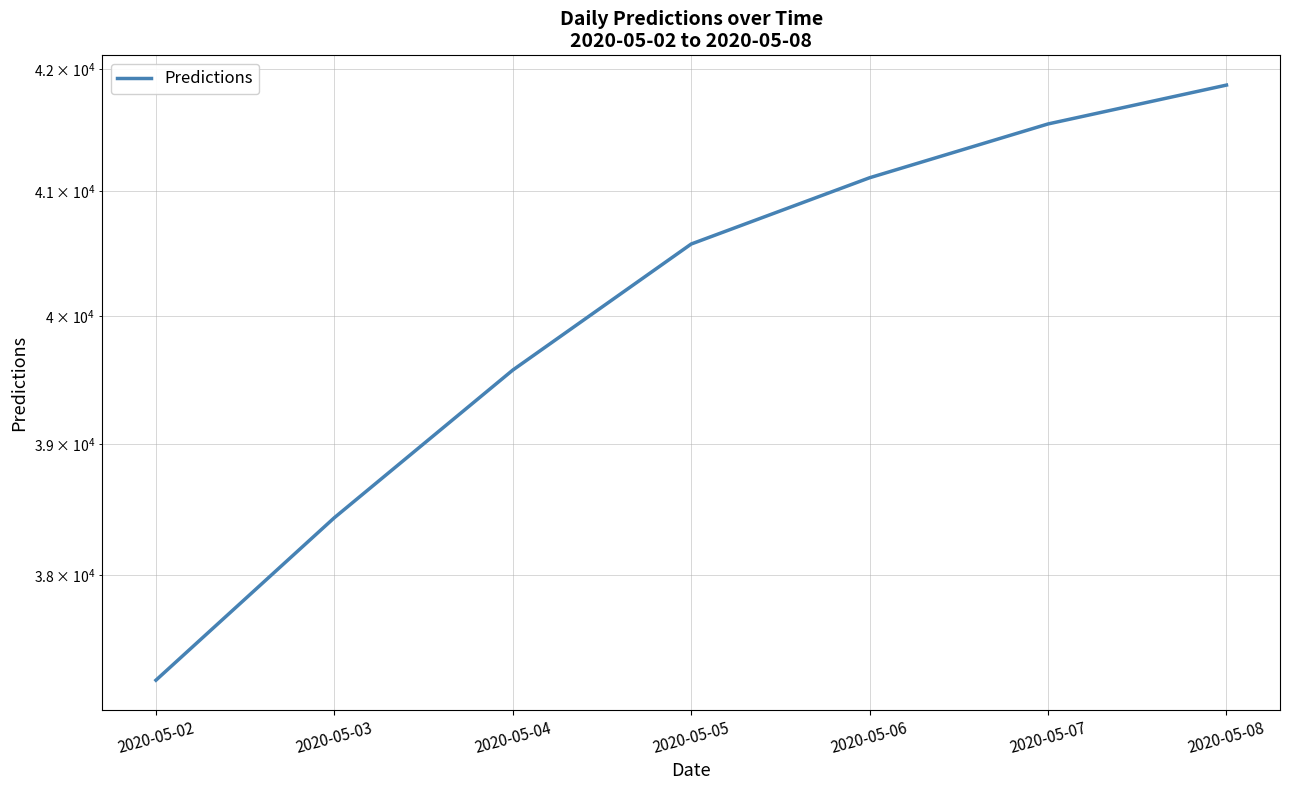

How many categories are shown in the chart?

7